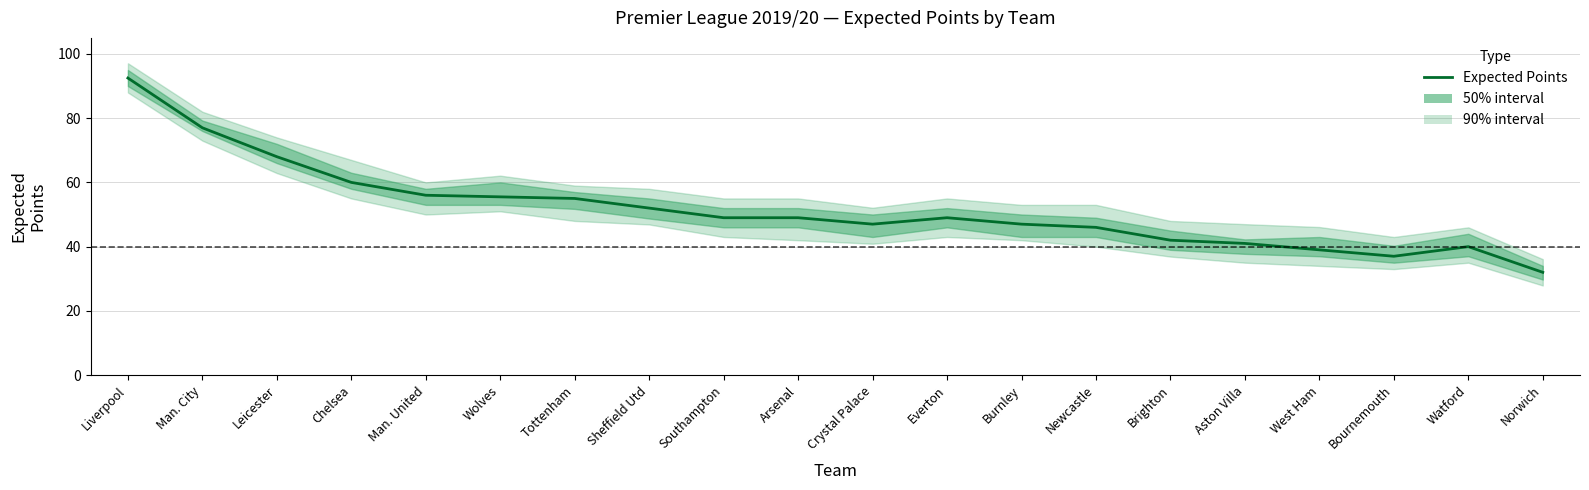

How many values exceed 49?

8